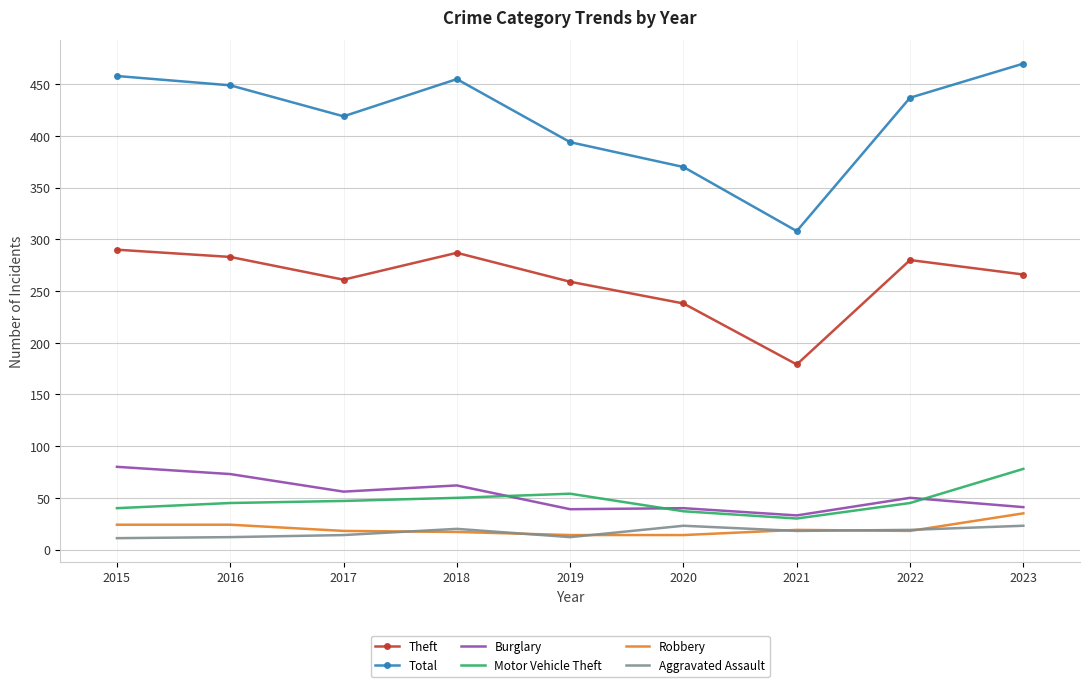

True or false: Theft has a value of 474 at 2016.

False